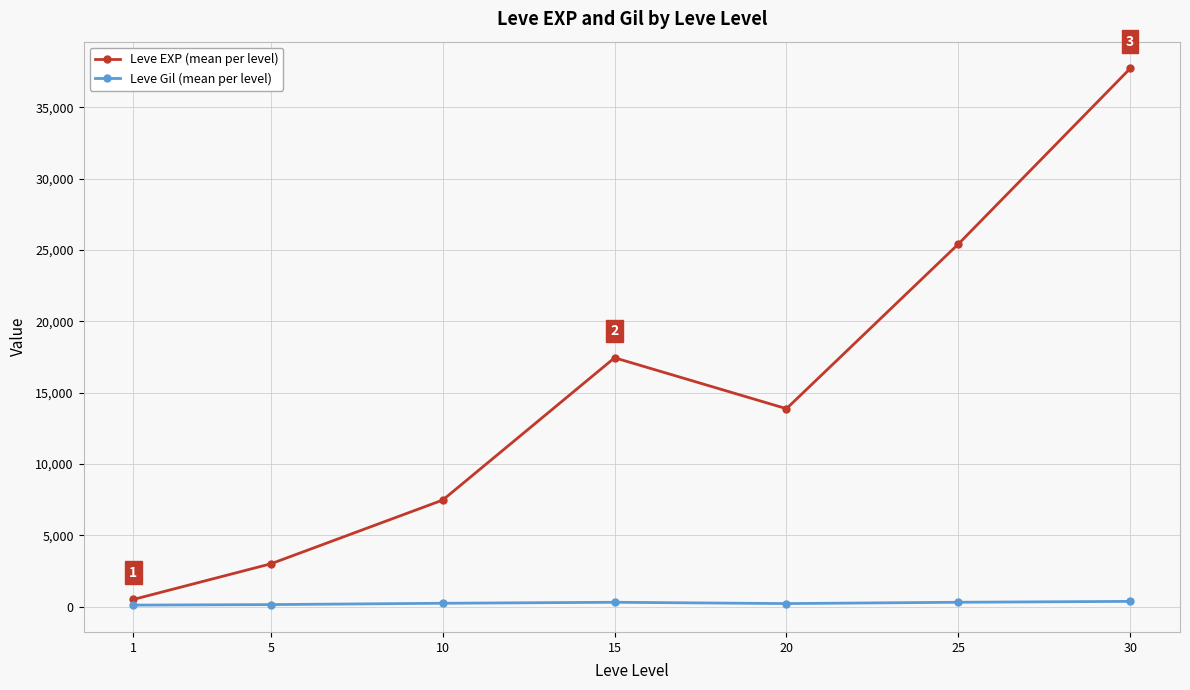

The value of Leve EXP (mean per level) at 10 is 7475.0. True or false?

True